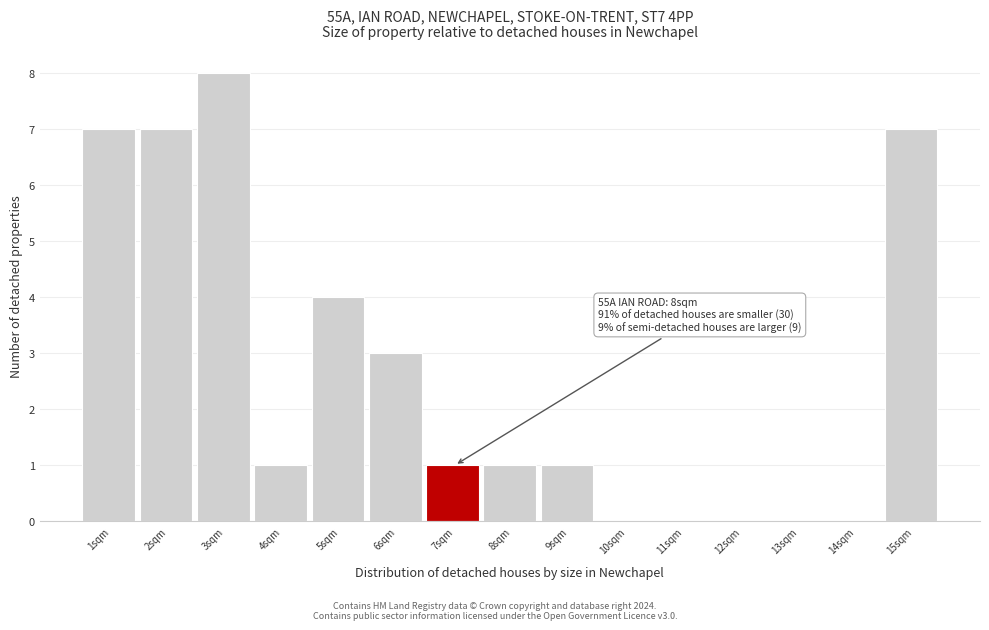

Reading left to right, list all the values displayed in this chart.

1sqm=7	2sqm=7	3sqm=8	4sqm=1	5sqm=4	6sqm=3	7sqm=1	8sqm=1	9sqm=1	10sqm=0	11sqm=0	12sqm=0	13sqm=0	14sqm=0	15sqm=7